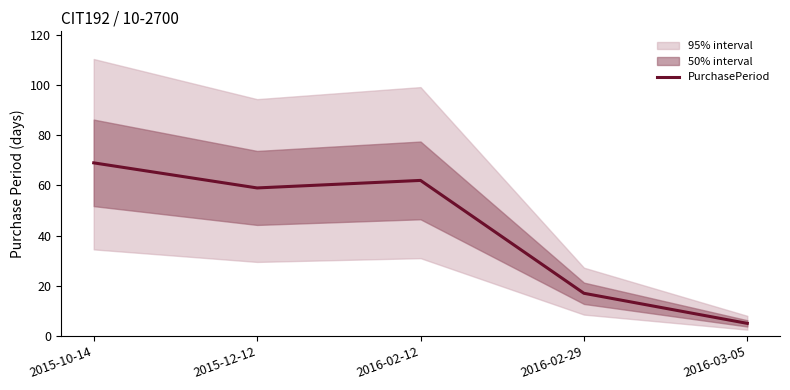

Reading right to left, transcribe all the data shown in this chart.

5	17	62	59	69